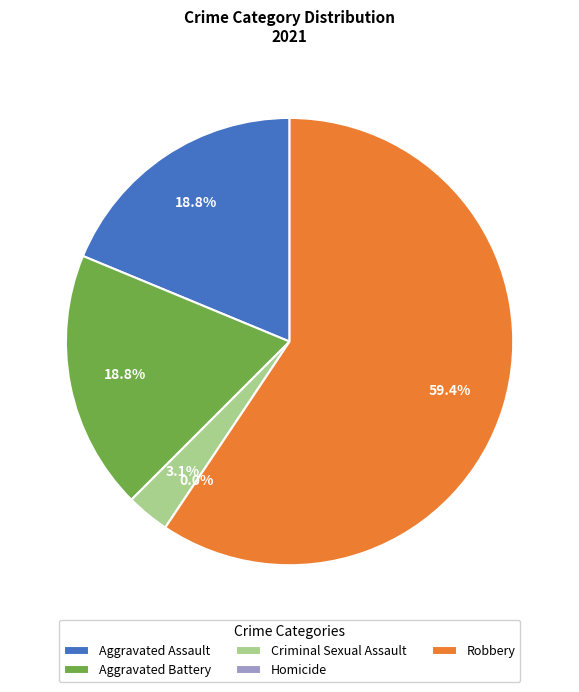

Rank the categories by value from highest to lowest.

Robbery, Aggravated Assault, Aggravated Battery, Criminal Sexual Assault, Homicide